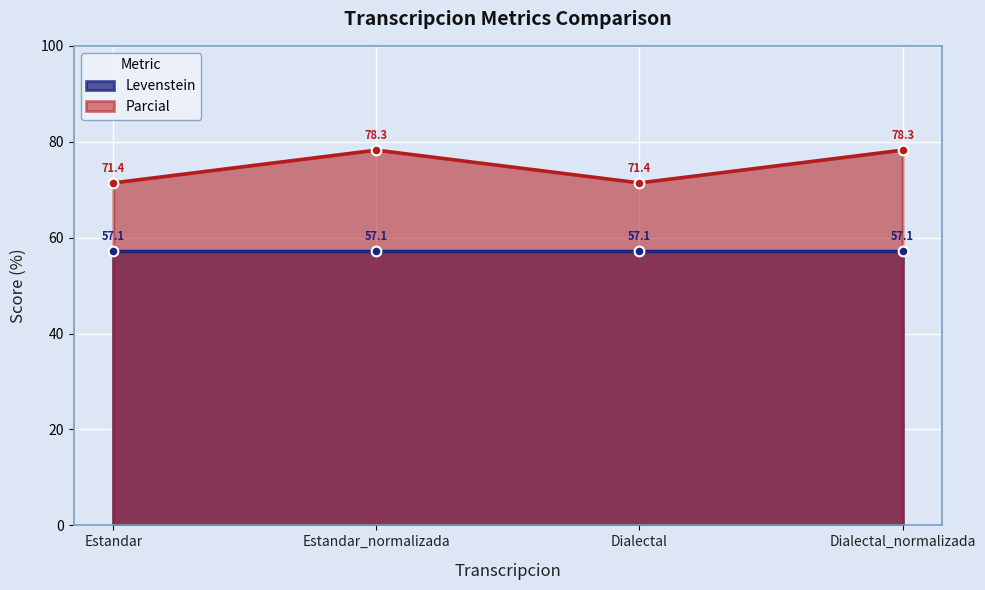

What position from the right is Dialectal?

2